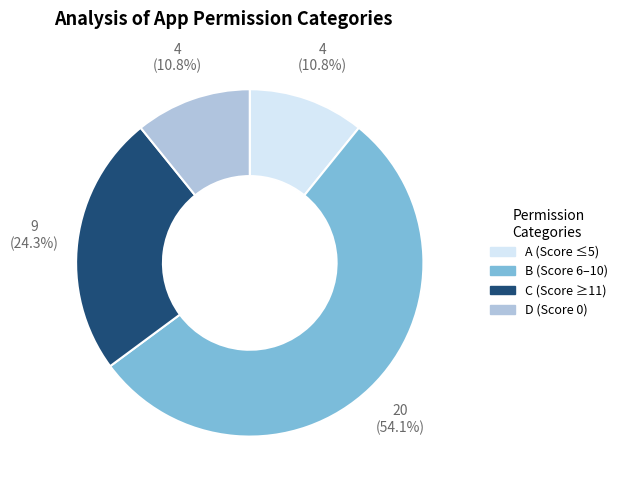

The B slice represents 41% of the pie. True or false?

False